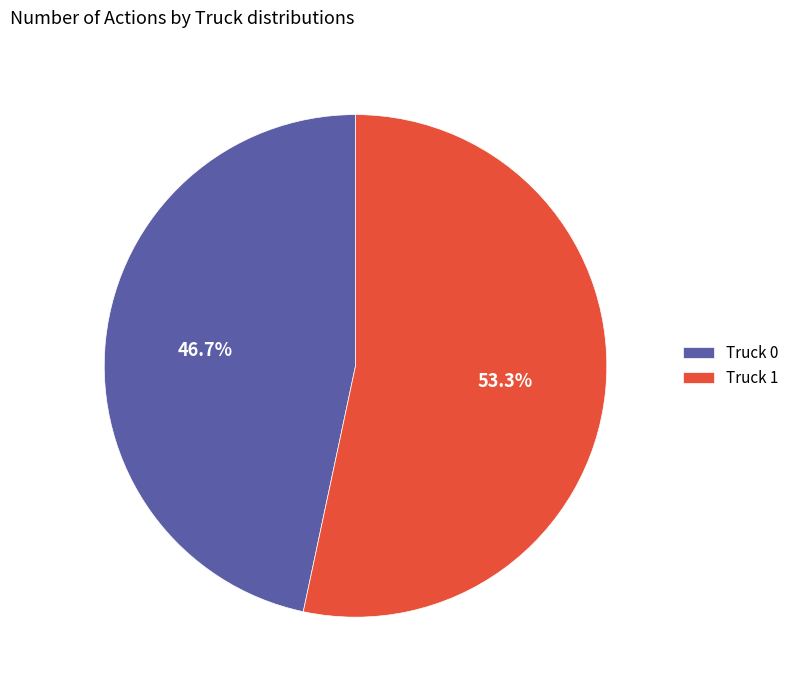

The Truck 0 slice represents 47% of the pie. True or false?

True